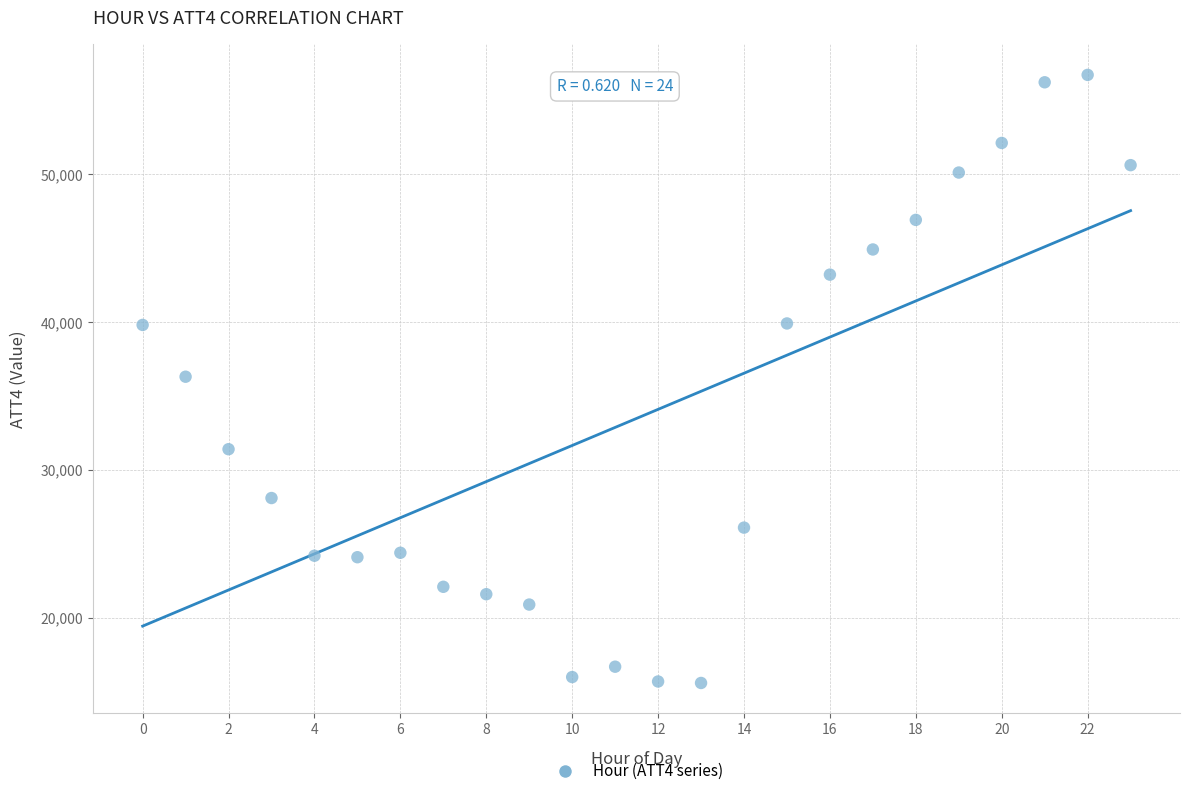

What is the range of Y values (max minus min)?

41100